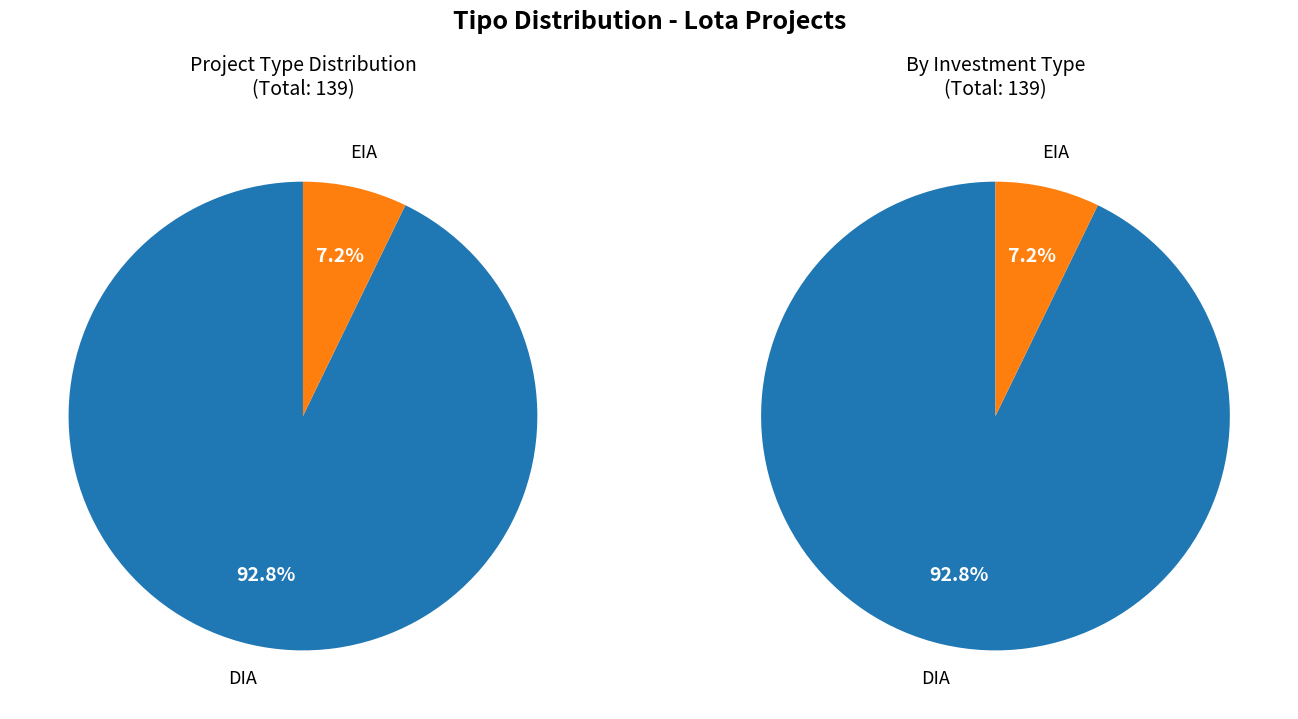

What is the change in value from DIA to EIA?

-119